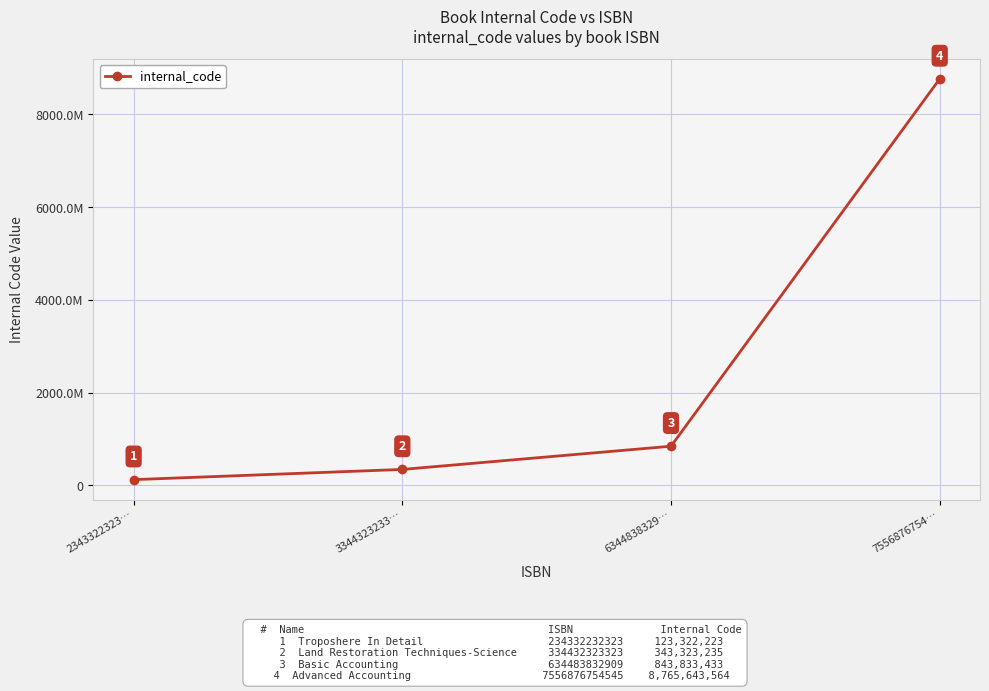

What is the smallest value displayed?

123322223